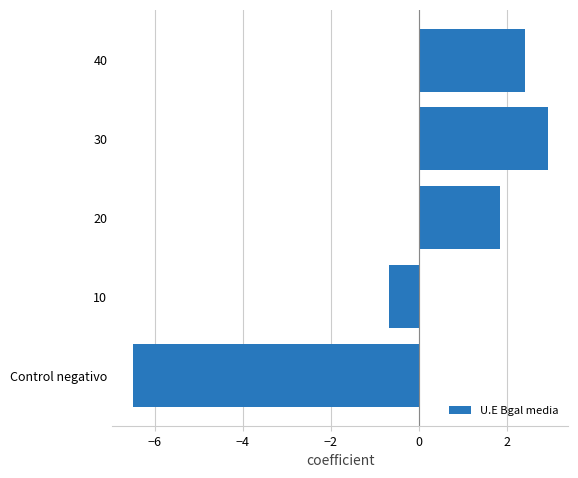

Which label corresponds to the largest value in the chart?

30